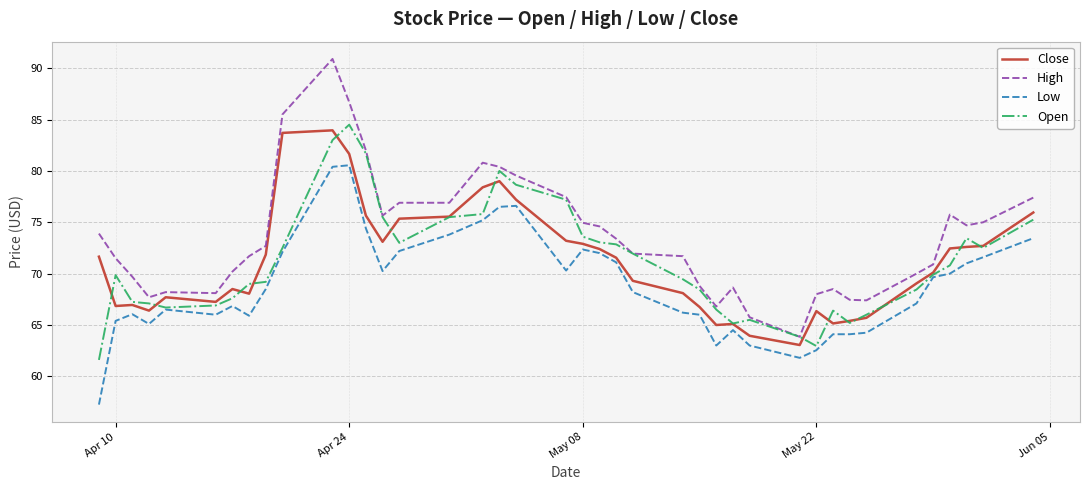

Which series has the largest range (max minus min)?

High